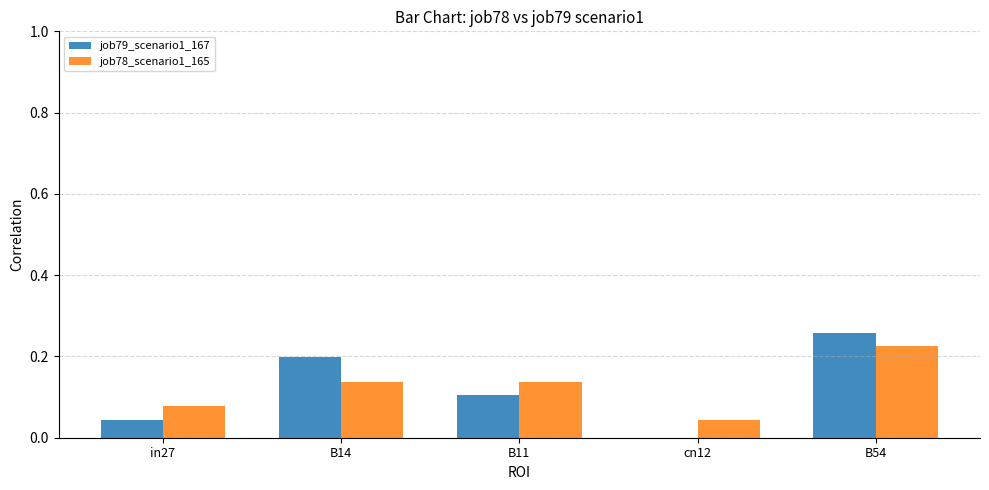

What is the sum of all job79_scenario1_167 values?

0.6